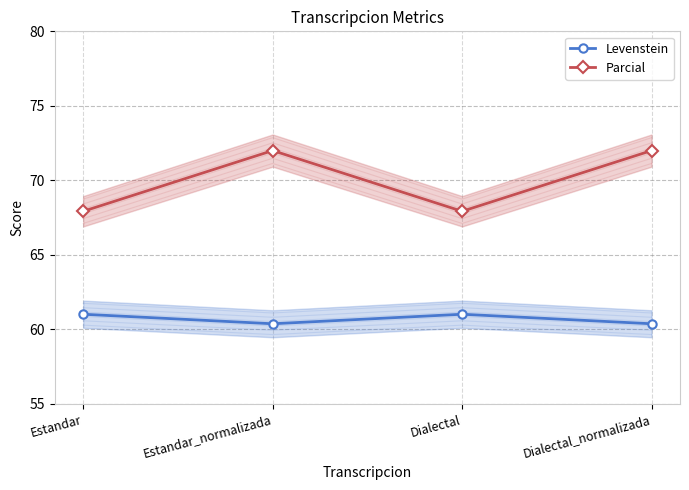

What position from the left is Estandar_normalizada?

2